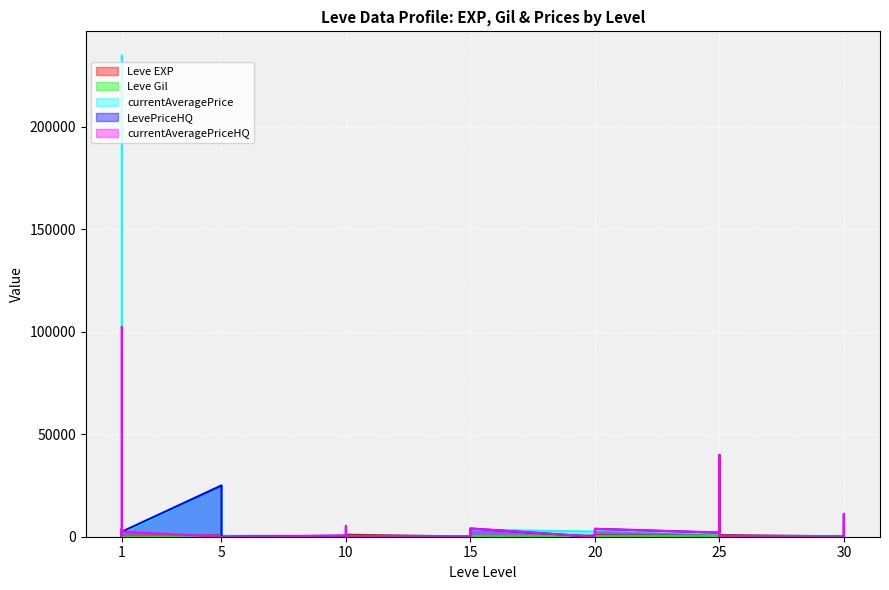

What is the average value of the currentAveragePriceHQ series?

4769